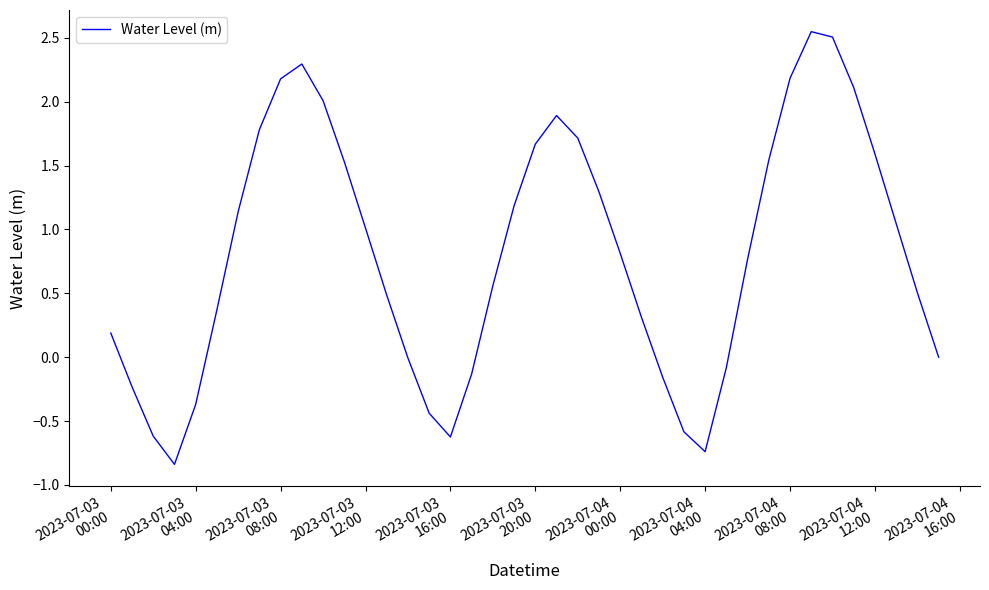

What is the difference between the maximum and minimum values?

3.4